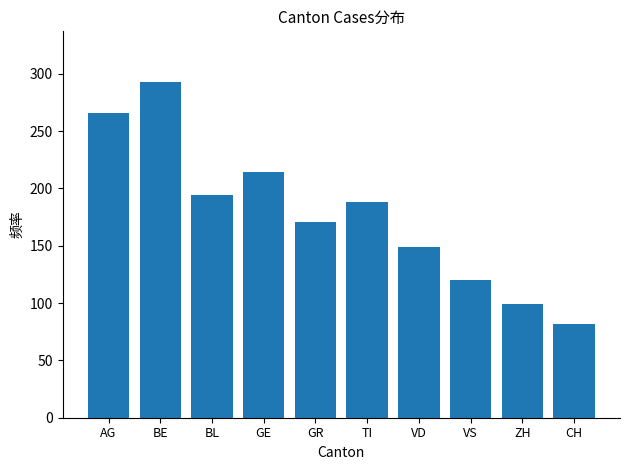

Reading left to right, list all the values displayed in this chart.

AG=266	BE=293	BL=194	GE=214	GR=171	TI=188	VD=149	VS=120	ZH=99	CH=82